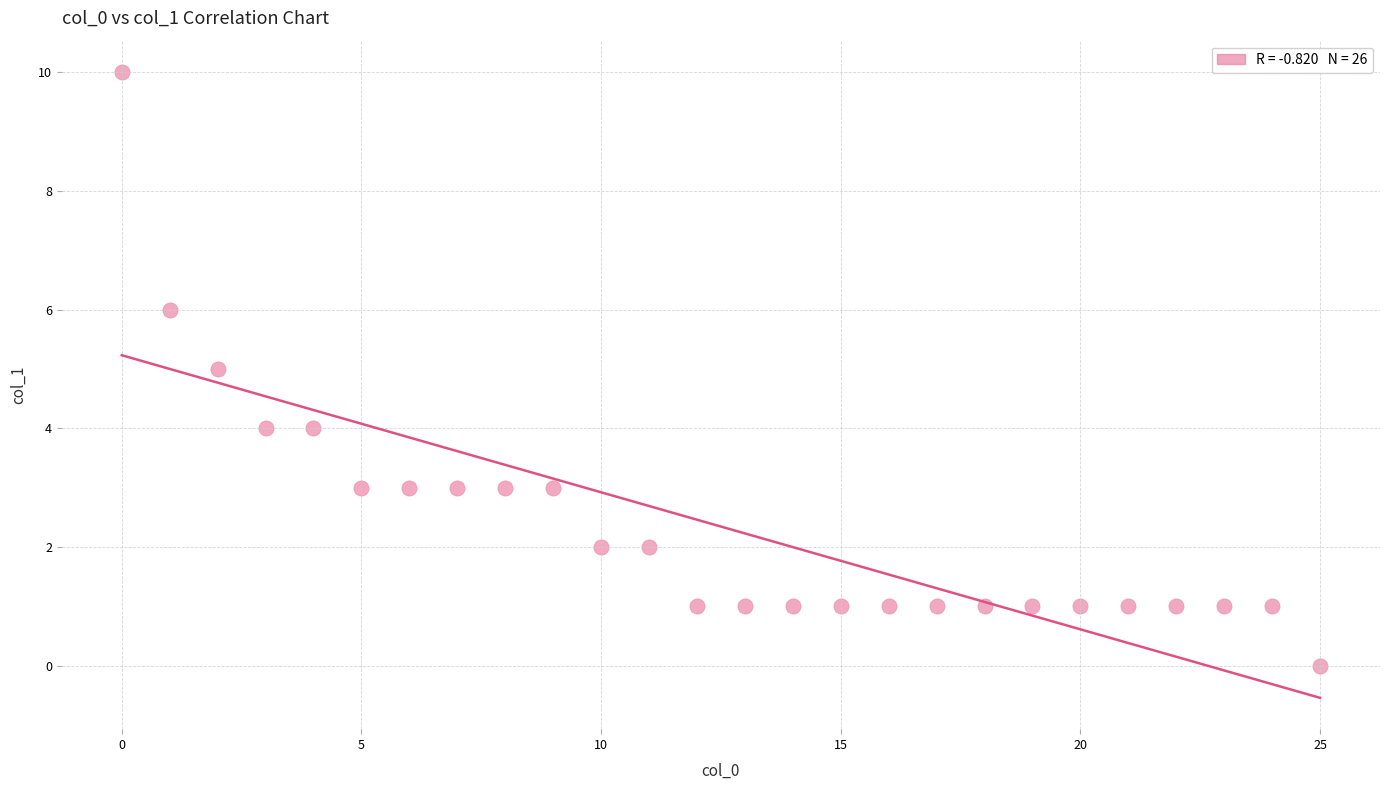

What is the range of Y values (max minus min)?

10